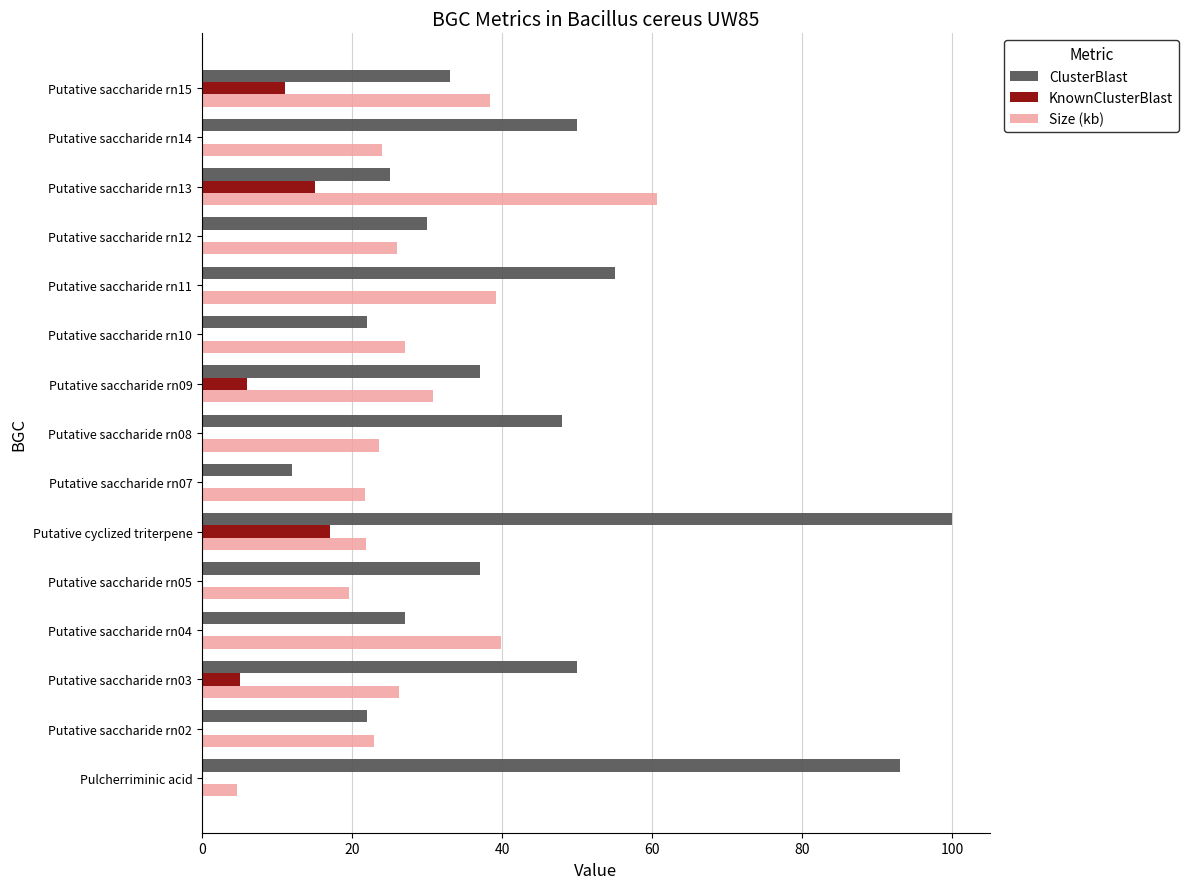

Which category has the highest value across all series?

Putative cyclized triterpene